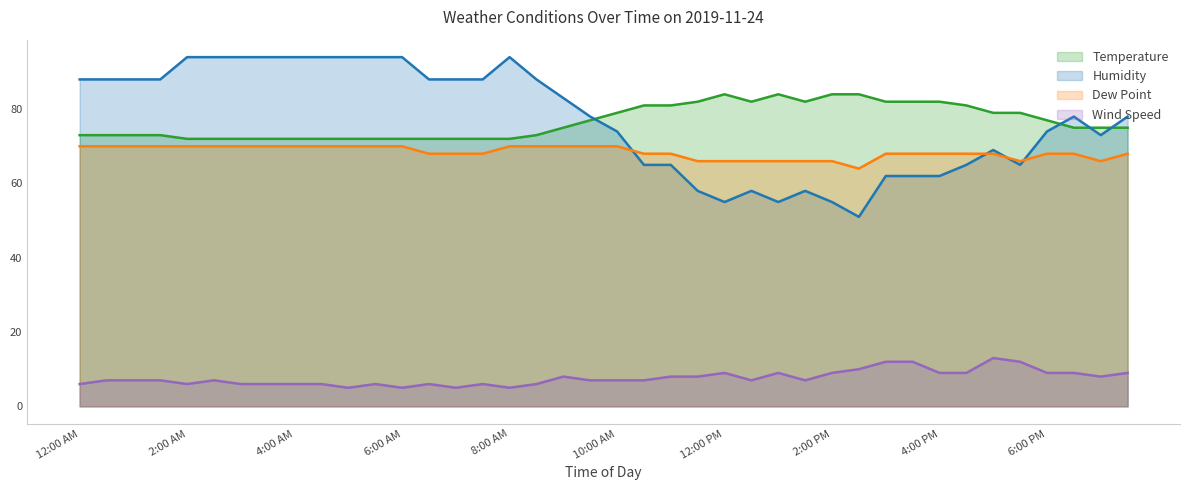

Reading left to right, extract all data points from this chart.

Temperature: 73	73	73	73	72	72	72	72	72	72	72	72	72	72	72	72	72	73	75	77	79	81	81	82	84	82	84	82	84	84	82	82	82	81	79	79	77	75	75	75
Humidity: 88	88	88	88	94	94	94	94	94	94	94	94	94	88	88	88	94	88	83	78	74	65	65	58	55	58	55	58	55	51	62	62	62	65	69	65	74	78	73	78
Dew Point: 70	70	70	70	70	70	70	70	70	70	70	70	70	68	68	68	70	70	70	70	70	68	68	66	66	66	66	66	66	64	68	68	68	68	68	66	68	68	66	68
Wind Speed: 6	7	7	7	6	7	6	6	6	6	5	6	5	6	5	6	5	6	8	7	7	7	8	8	9	7	9	7	9	10	12	12	9	9	13	12	9	9	8	9